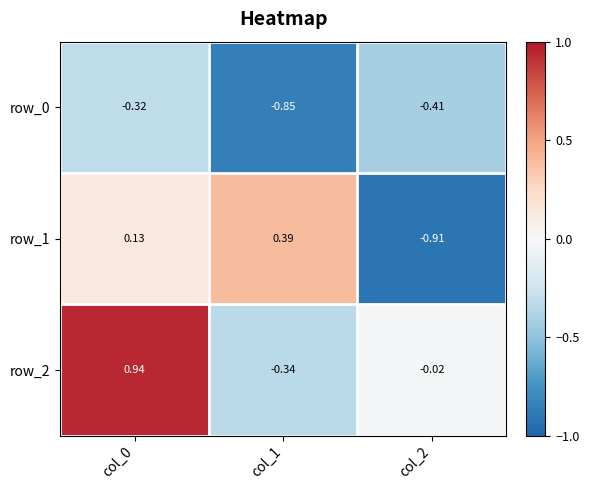

What is the difference between the maximum and minimum values in the row_1 series?

1.3